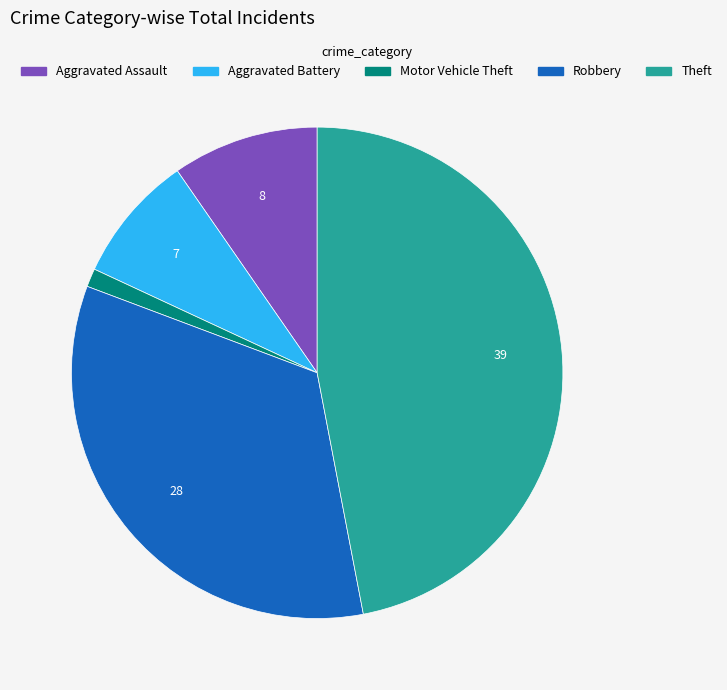

Which slice is the largest?

Theft